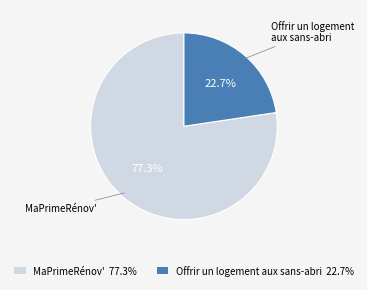

What percentage is the Offrir un logement aux sans-abri slice, to the nearest percent?

23%